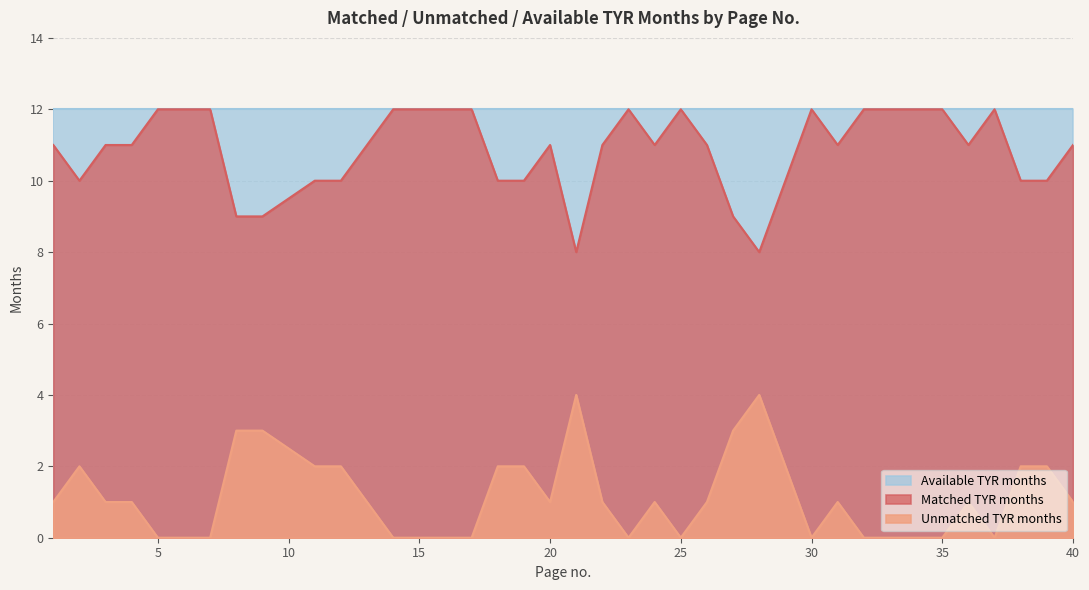

True or false: Unmatched TYR months and Matched TYR months intersect in this chart.

False